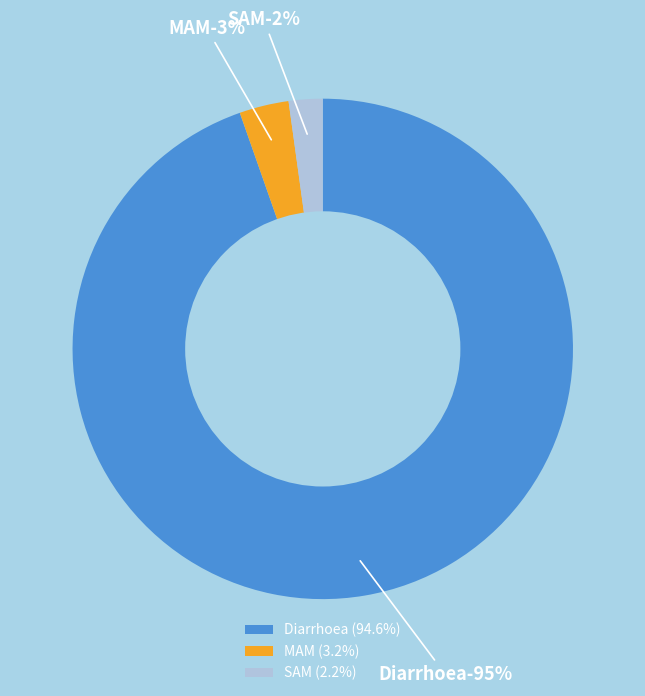

Which slice represents more than half of the pie?

Diarrhoea